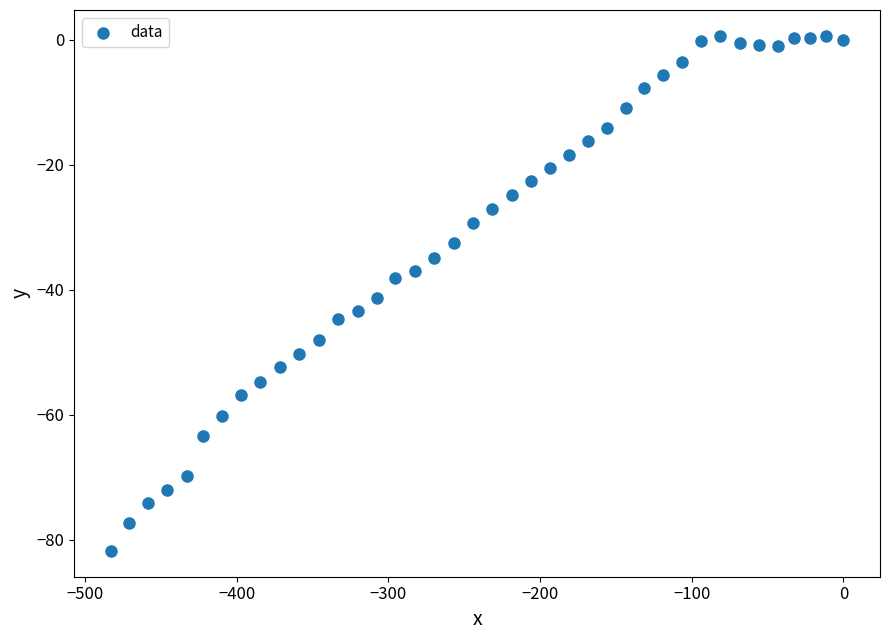

What is the range of X values (max minus min)?

483.1